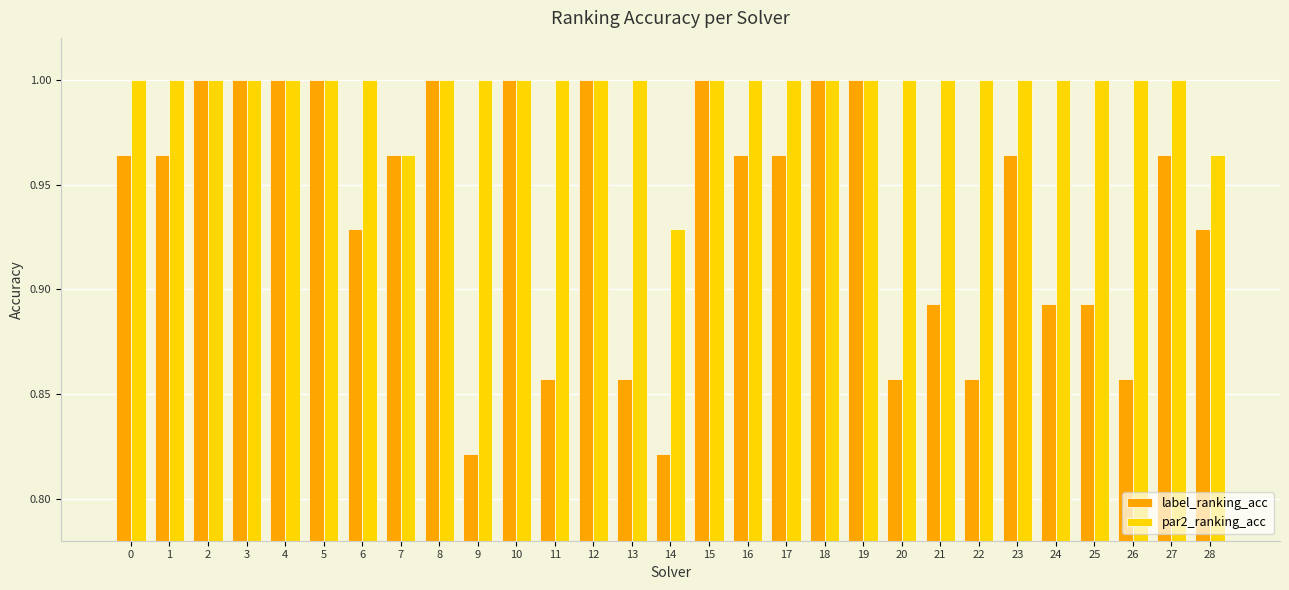

Which series has the largest total across all categories?

par2_ranking_acc